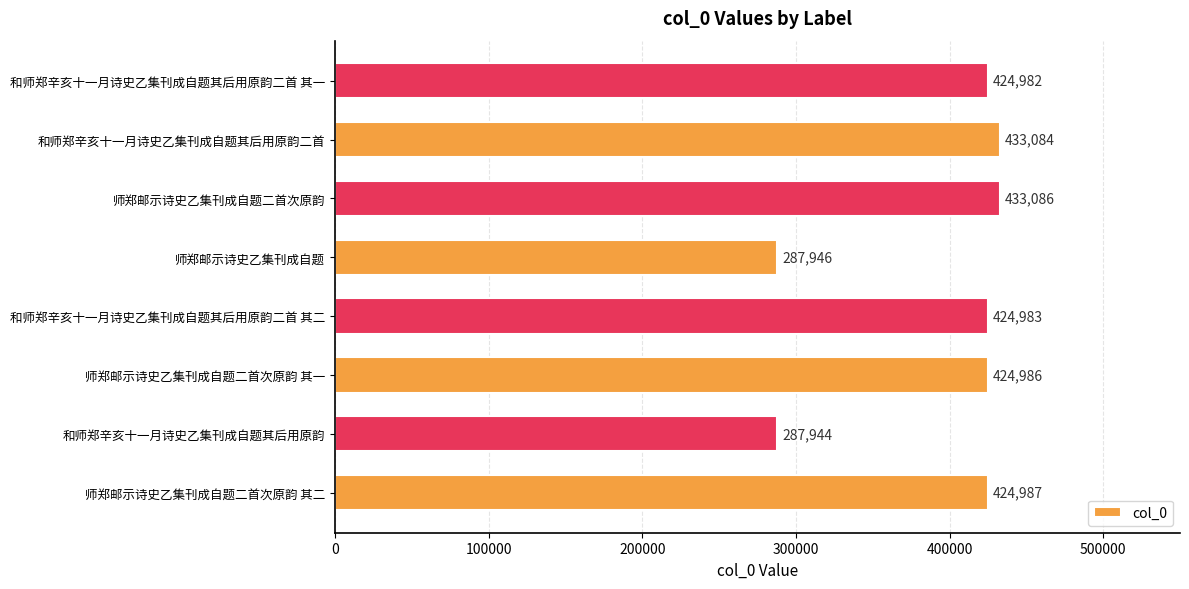

List the labels in order of value, largest first.

师郑邮示诗史乙集刊成自题二首次原韵, 和师郑辛亥十一月诗史乙集刊成自题其后用原韵二首, 师郑邮示诗史乙集刊成自题二首次原韵 其二, 师郑邮示诗史乙集刊成自题二首次原韵 其一, 和师郑辛亥十一月诗史乙集刊成自题其后用原韵二首 其二, 和师郑辛亥十一月诗史乙集刊成自题其后用原韵二首 其一, 师郑邮示诗史乙集刊成自题, 和师郑辛亥十一月诗史乙集刊成自题其后用原韵